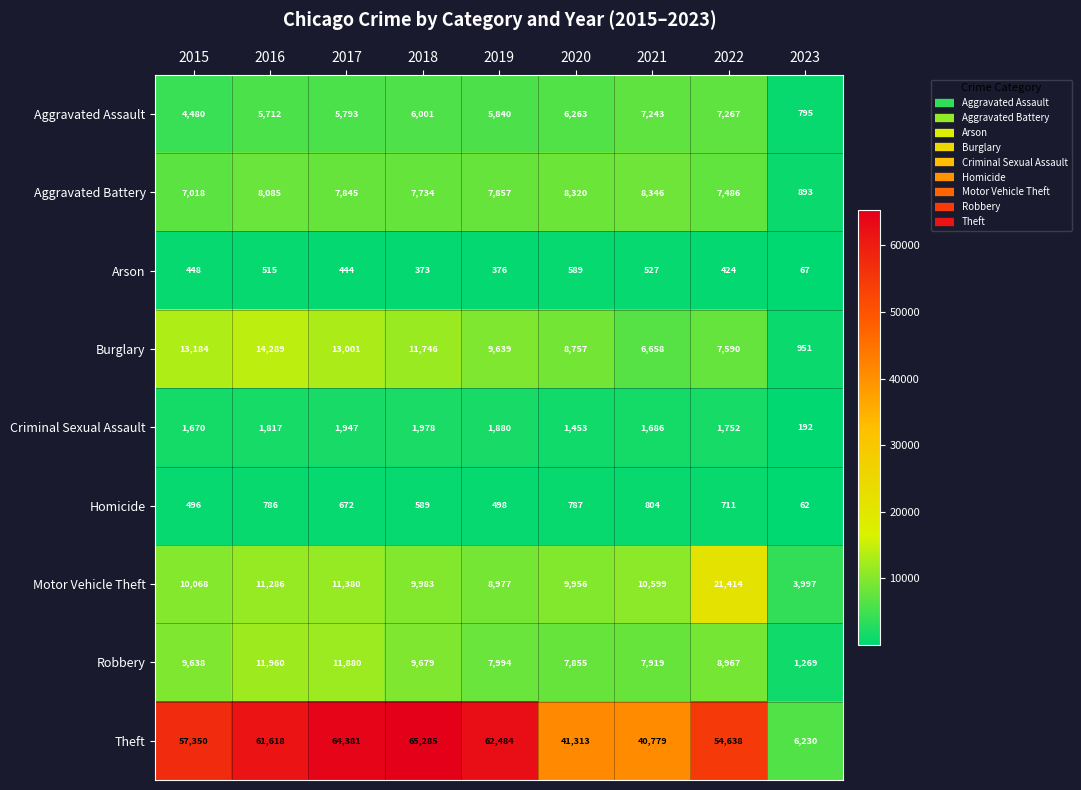

What is the difference between the Burglary values at 2017 and 2022?

5411